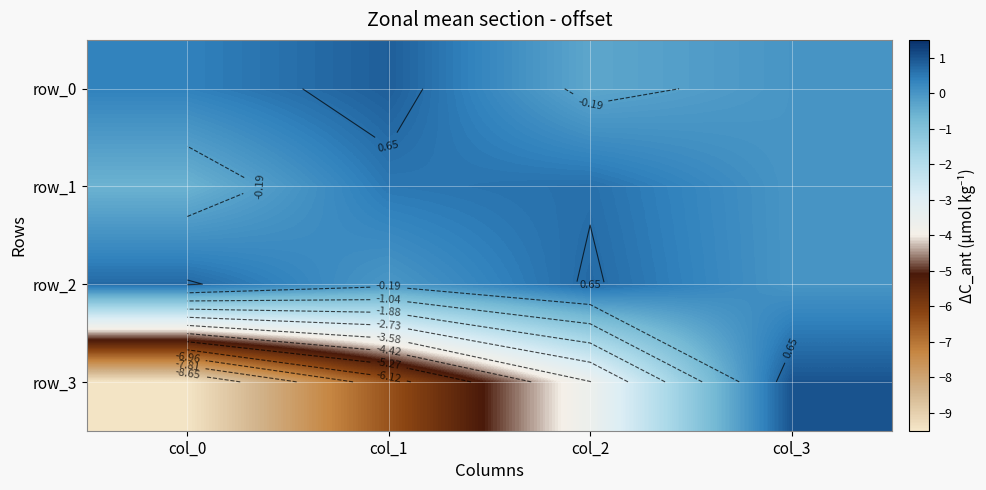

At which label is row_0 closest to 0?

col_3